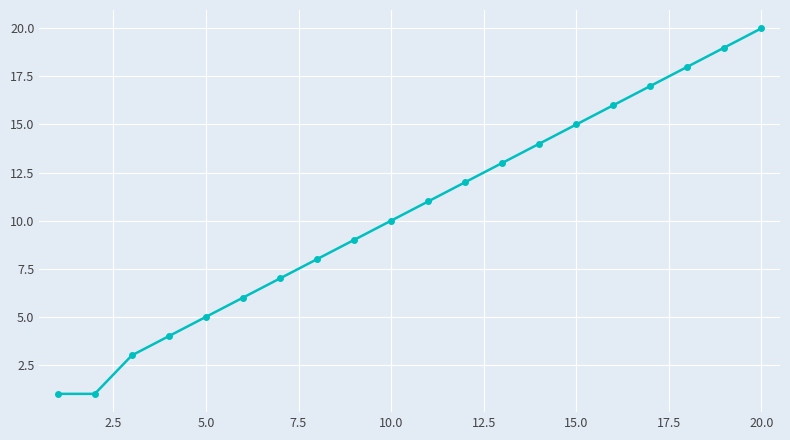

What is the maximum value shown in the chart?

20